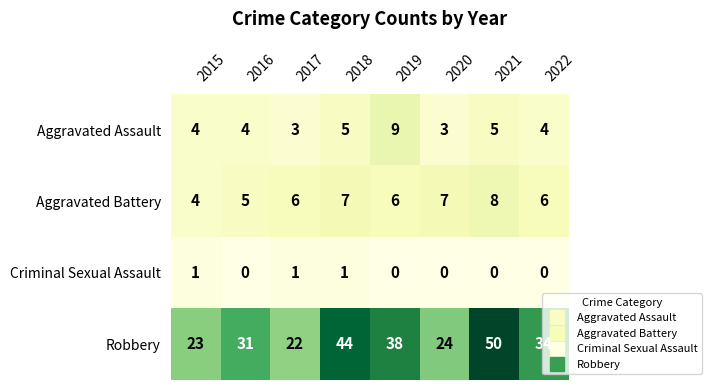

At 2021, list the series in order from smallest to largest.

Criminal Sexual Assault, Aggravated Assault, Aggravated Battery, Robbery